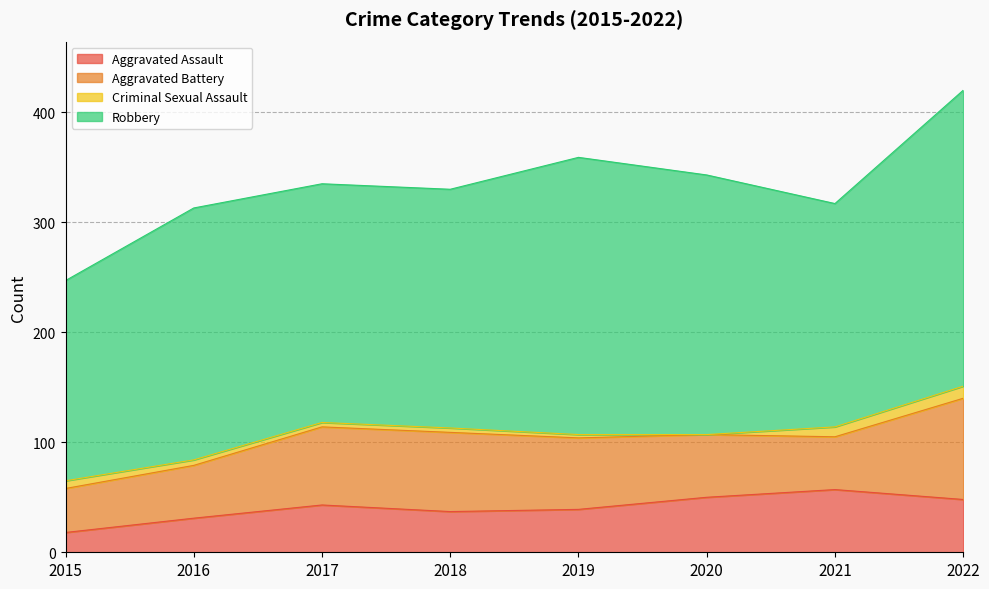

What is the total value across all series at 2022?

420